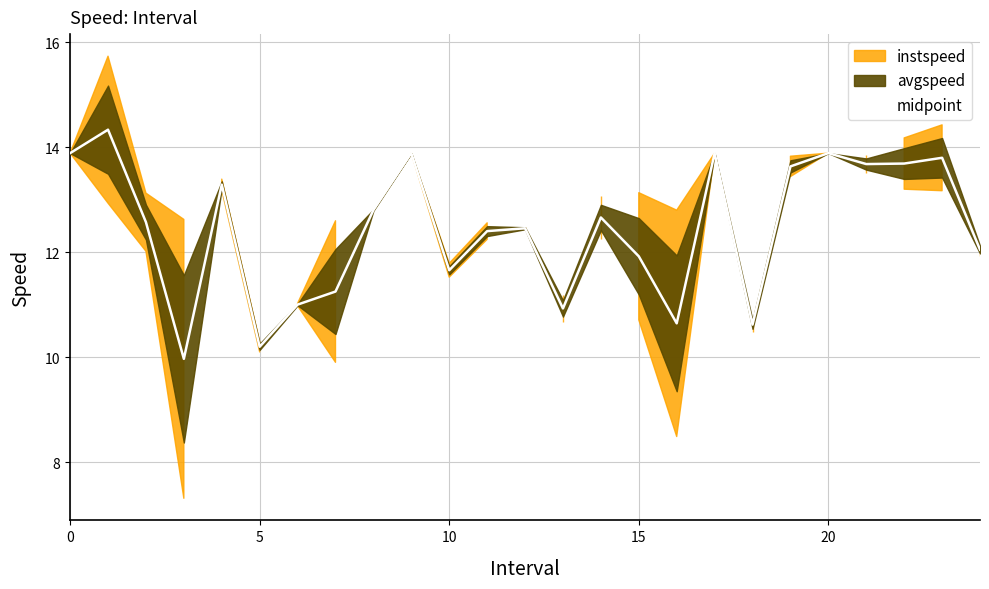

How many interior local valleys (lower than both neighbors) does the data have?

7